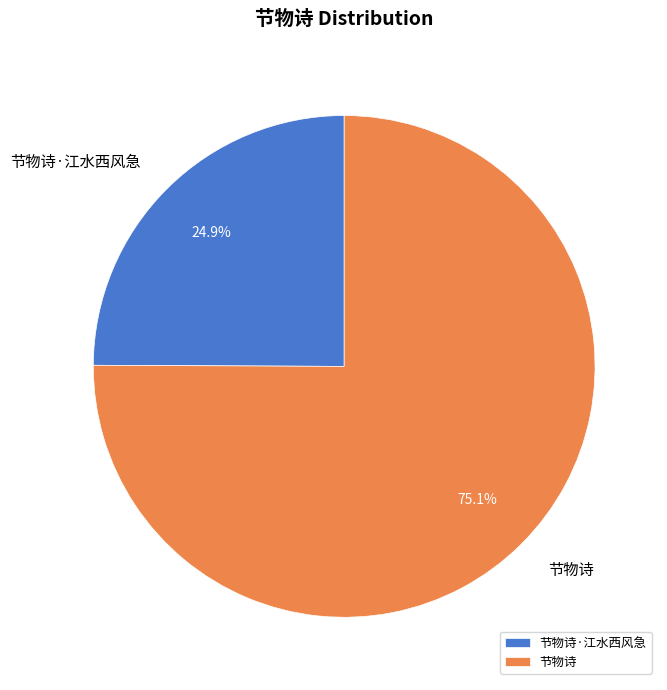

To the nearest percent, what is the difference between the 节物诗·江水西风急 and 节物诗 slice percentages?

50%